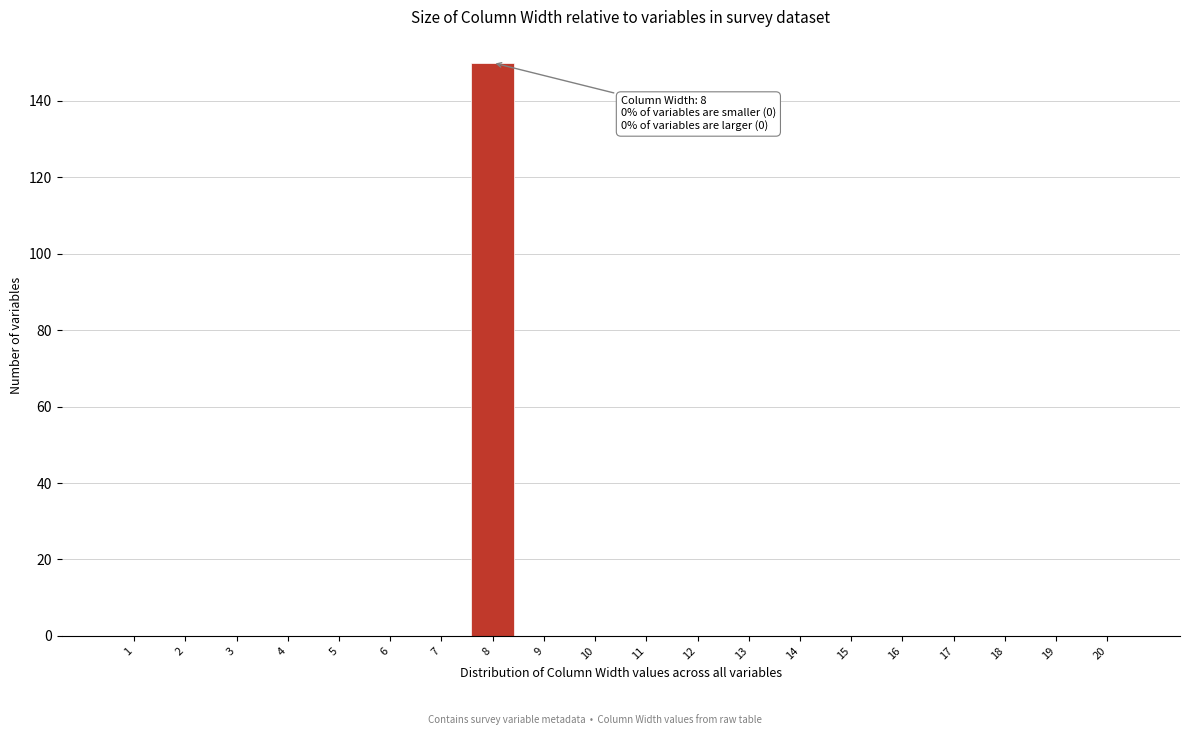

Reading left to right, extract all data points from this chart.

1=0	2=0	3=0	4=0	5=0	6=0	7=0	8=150	9=0	10=0	11=0	12=0	13=0	14=0	15=0	16=0	17=0	18=0	19=0	20=0